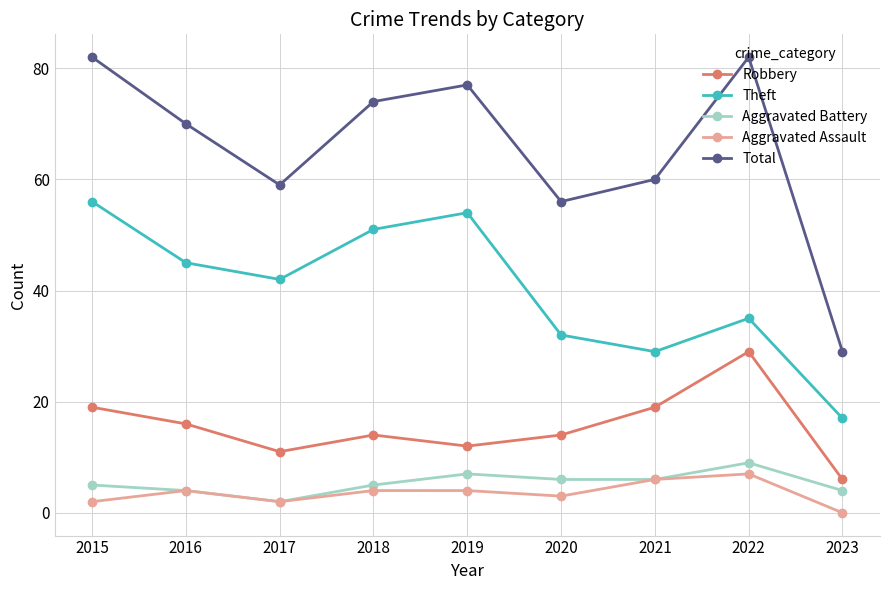

Reading right to left, list all the values displayed in this chart.

Robbery: 2023=6	2022=29	2021=19	2020=14	2019=12	2018=14	2017=11	2016=16	2015=19
Theft: 2023=17	2022=35	2021=29	2020=32	2019=54	2018=51	2017=42	2016=45	2015=56
Aggravated Battery: 2023=4	2022=9	2021=6	2020=6	2019=7	2018=5	2017=2	2016=4	2015=5
Aggravated Assault: 2023=0	2022=7	2021=6	2020=3	2019=4	2018=4	2017=2	2016=4	2015=2
Total: 2023=29	2022=82	2021=60	2020=56	2019=77	2018=74	2017=59	2016=70	2015=82